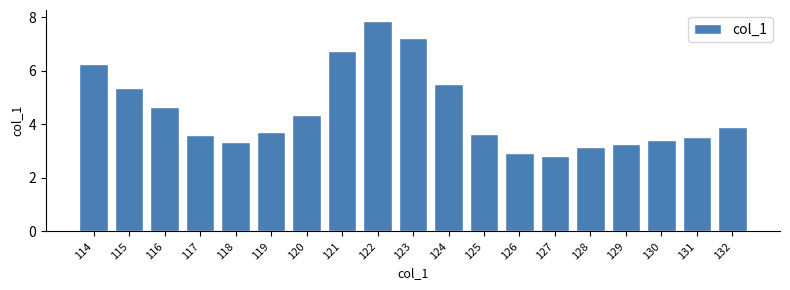

Reading left to right, extract all data points from this chart.

114=6.2	115=5.4	116=4.7	117=3.6	118=3.3	119=3.7	120=4.4	121=6.7	122=7.9	123=7.2	124=5.5	125=3.6	126=2.9	127=2.8	128=3.2	129=3.3	130=3.4	131=3.5	132=3.9